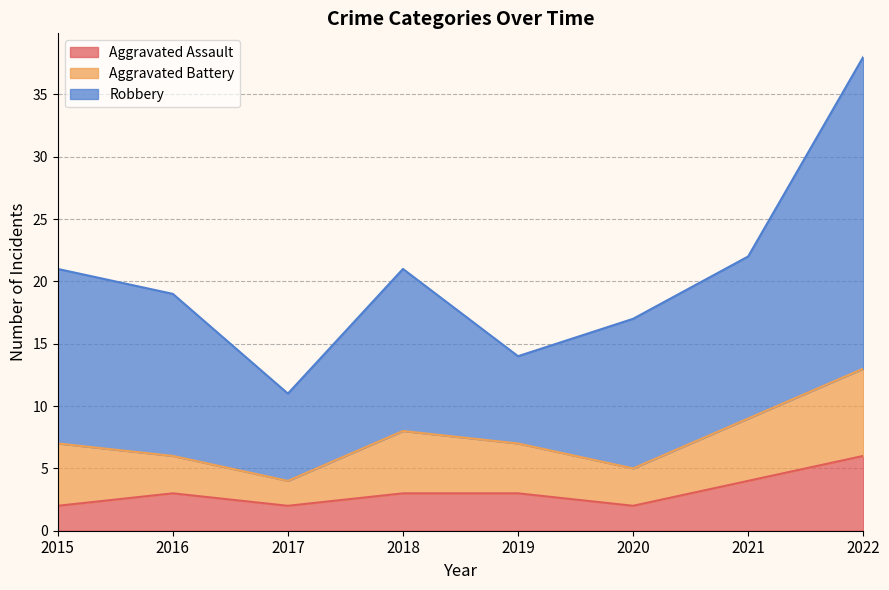

What is the total value across all series at 2018?

21